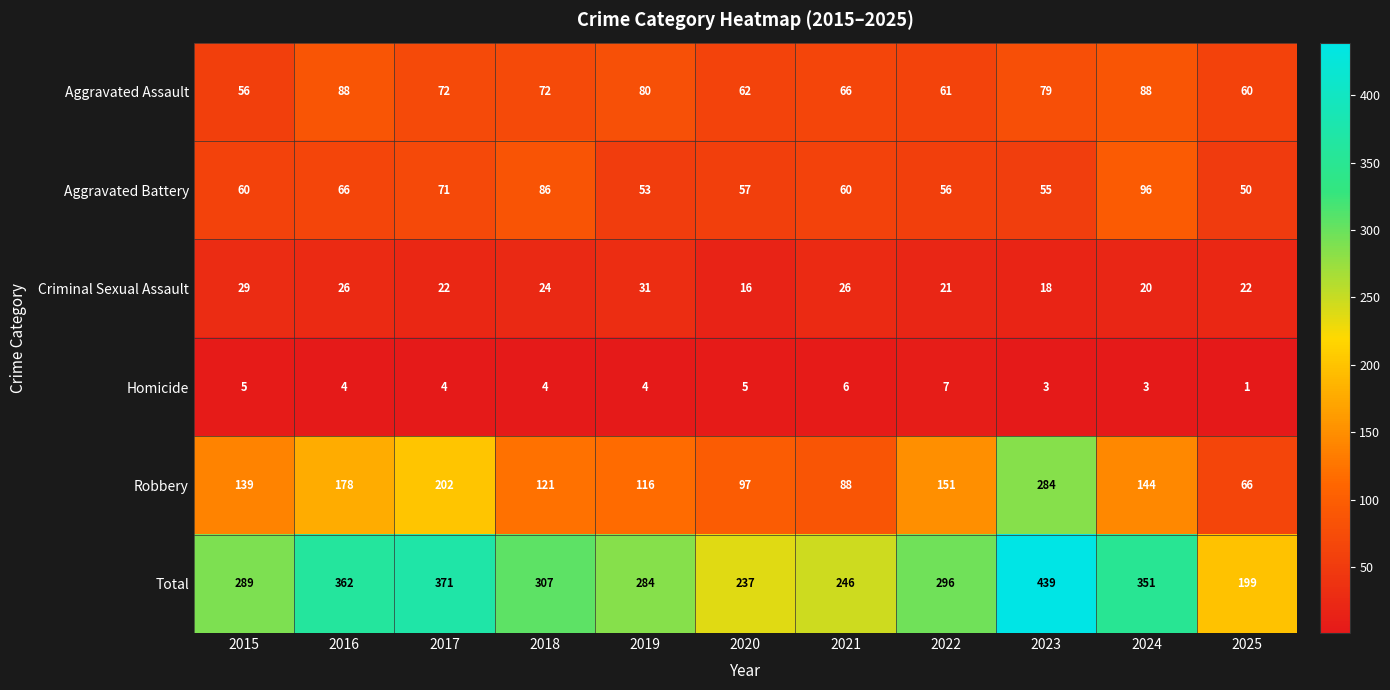

List the series in order of their peak value, highest first.

Total, Robbery, Aggravated Battery, Aggravated Assault, Criminal Sexual Assault, Homicide